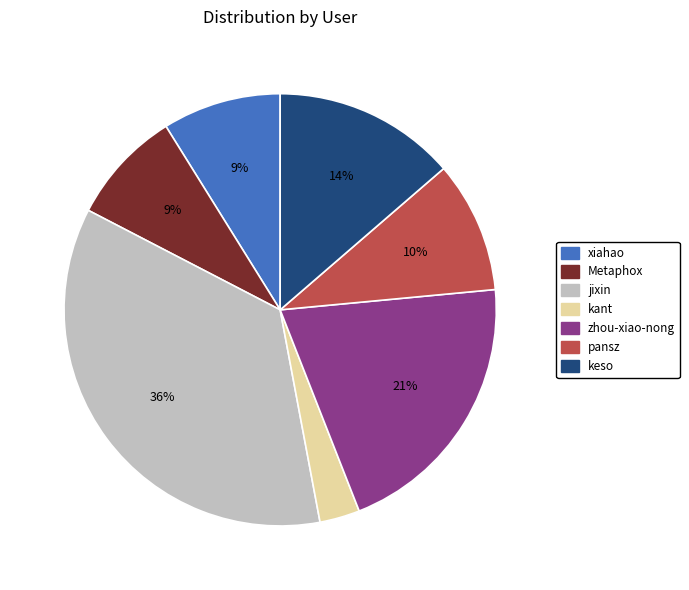

Is the sum of zhou-xiao-nong and kant greater than half?

No